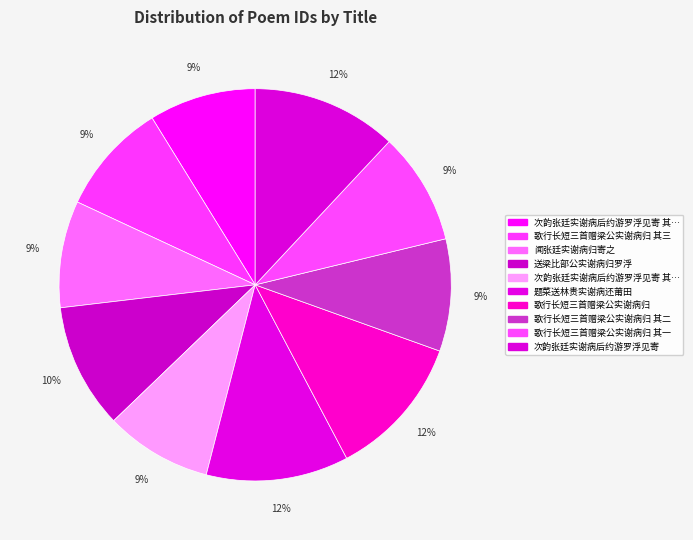

How many segments does this pie chart have?

10